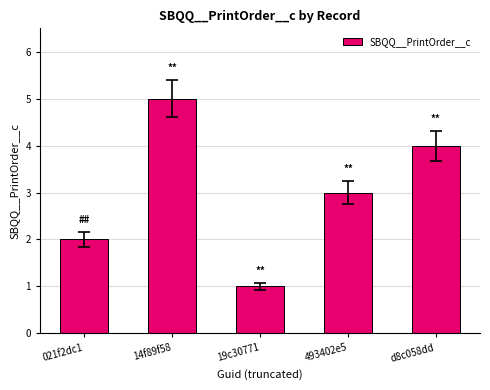

What is the label of the 4th bar from the left?

493402e5